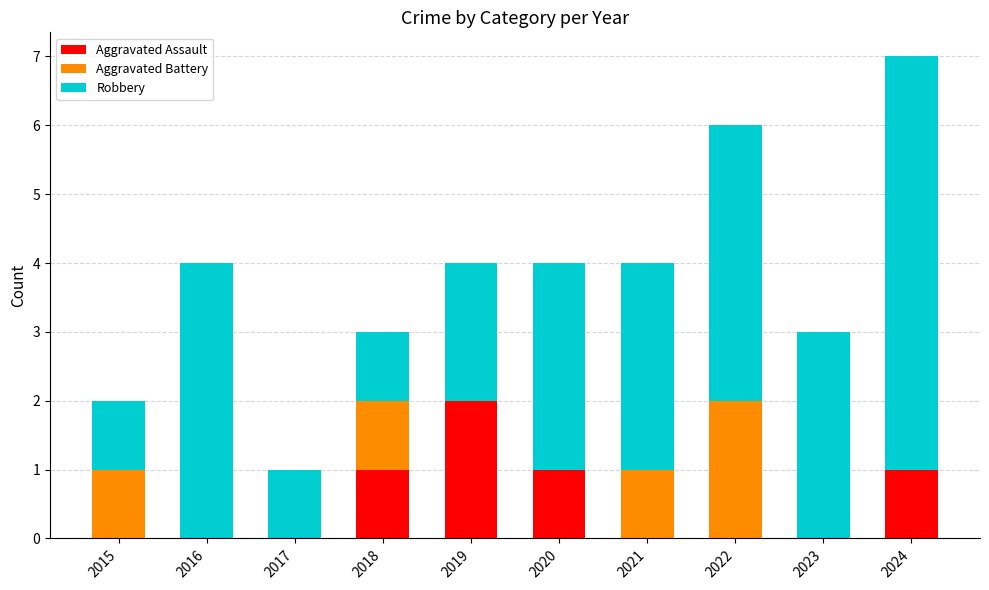

What is the total value across all series at 2020?

4